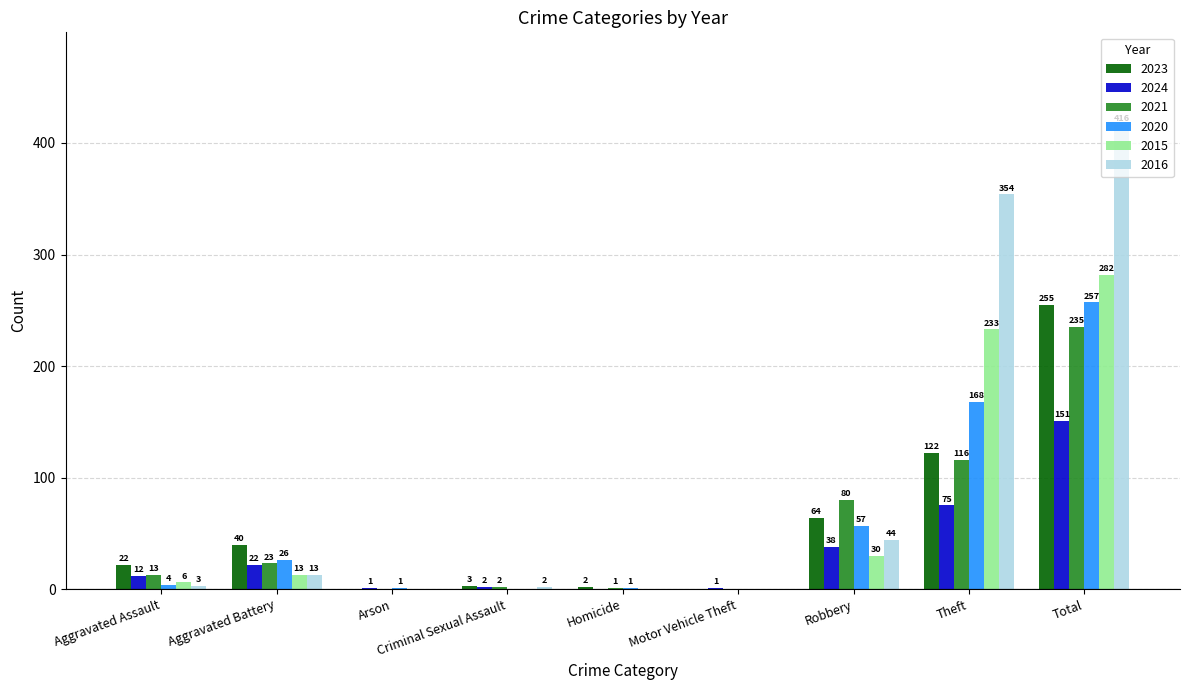

Between Criminal Sexual Assault and Total, which series saw the biggest shift?

2016